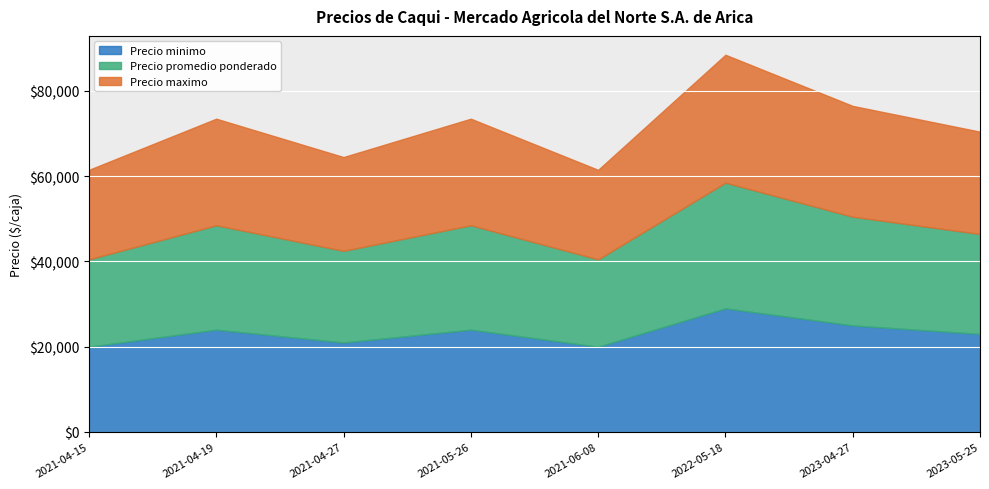

What is the minimum value for Precio maximo?

21000